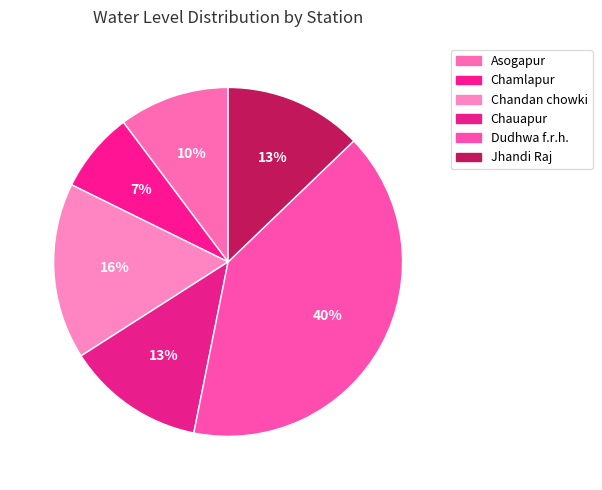

Does Chandan chowki account for over 50% of the chart?

No